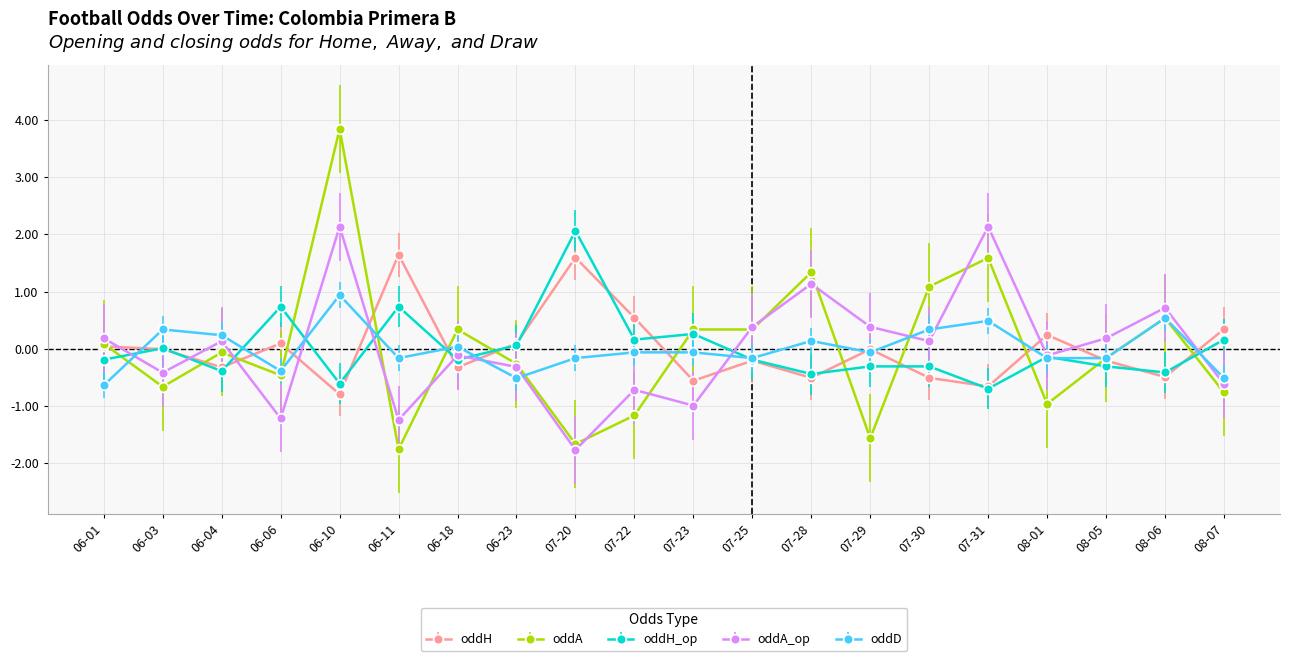

Which series changed the most between 08-01 and 08-06?

oddA